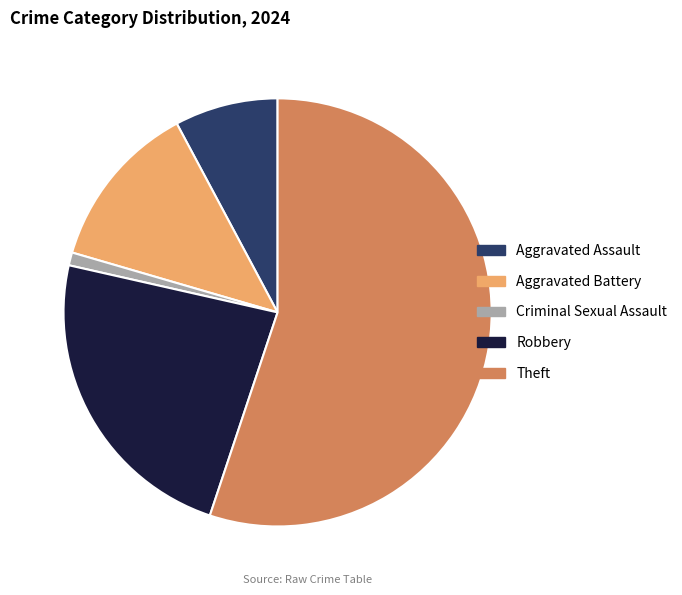

Approximately how many times larger is the value at Aggravated Battery compared to Criminal Sexual Assault?

13.0